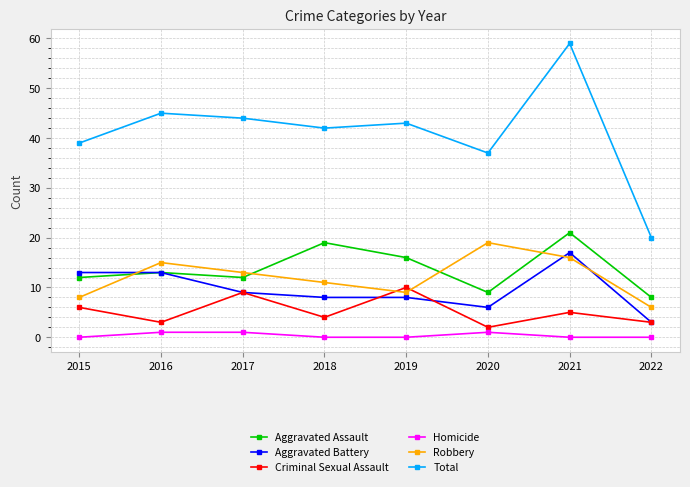

At 2020, list the series in order from smallest to largest.

Homicide, Criminal Sexual Assault, Aggravated Battery, Aggravated Assault, Robbery, Total